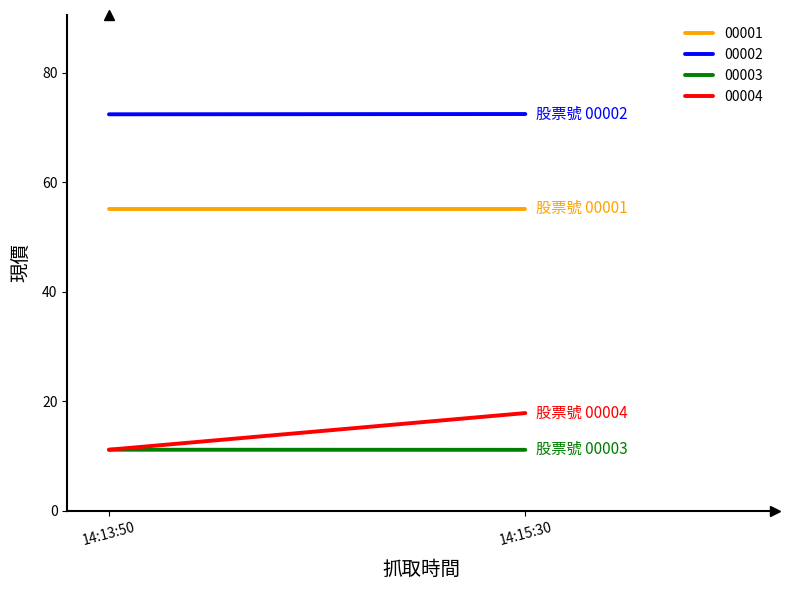

At which label is 00003 closest to 11?

2021-01-26 14:15:30